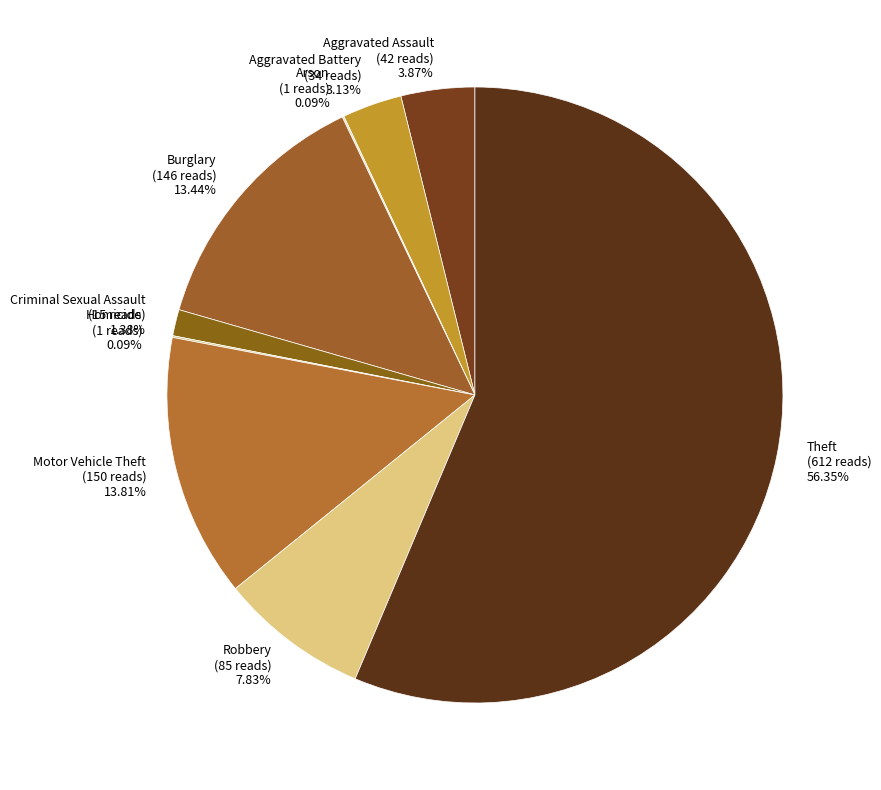

Is there a majority slice in this chart?

Yes